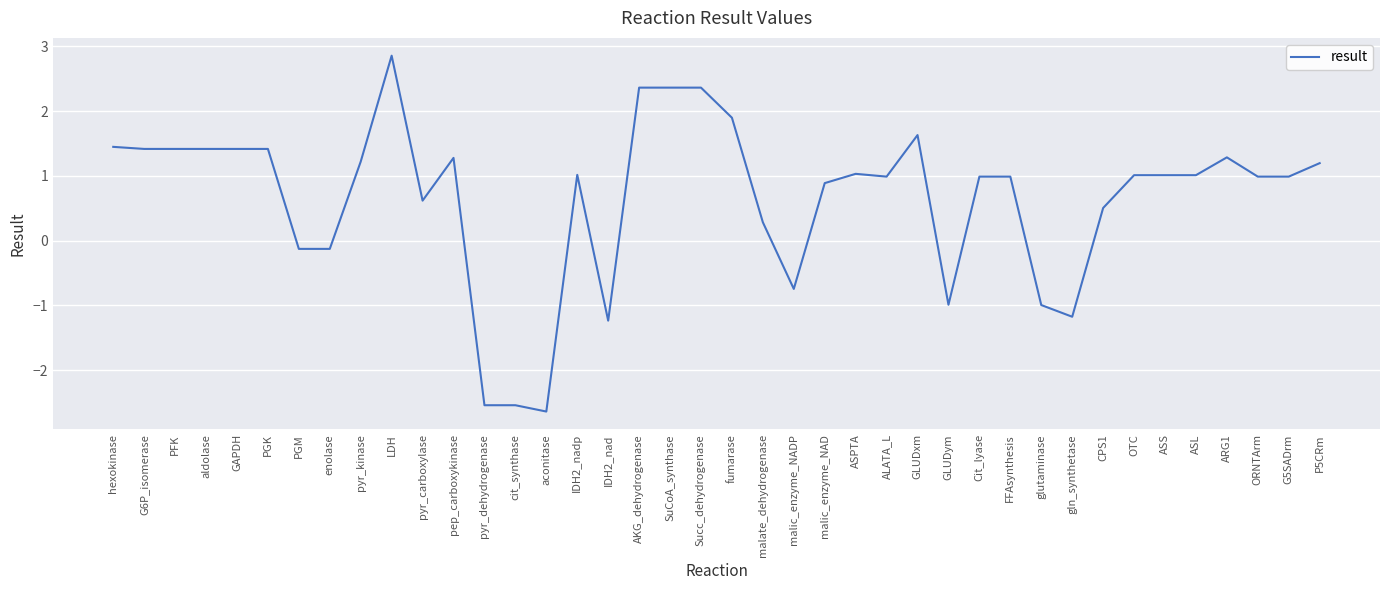

Reading right to left, extract all data points from this chart.

1.2	1.0	1.0	1.3	1.0	1.0	1.0	0.5	-1.2	-1.0	1.0	1.0	-1.0	1.6	1.0	1.0	0.9	-0.7	0.3	1.9	2.4	2.4	2.4	-1.2	1.0	-2.6	-2.5	-2.5	1.3	0.6	2.9	1.2	-0.1	-0.1	1.4	1.4	1.4	1.4	1.4	1.4